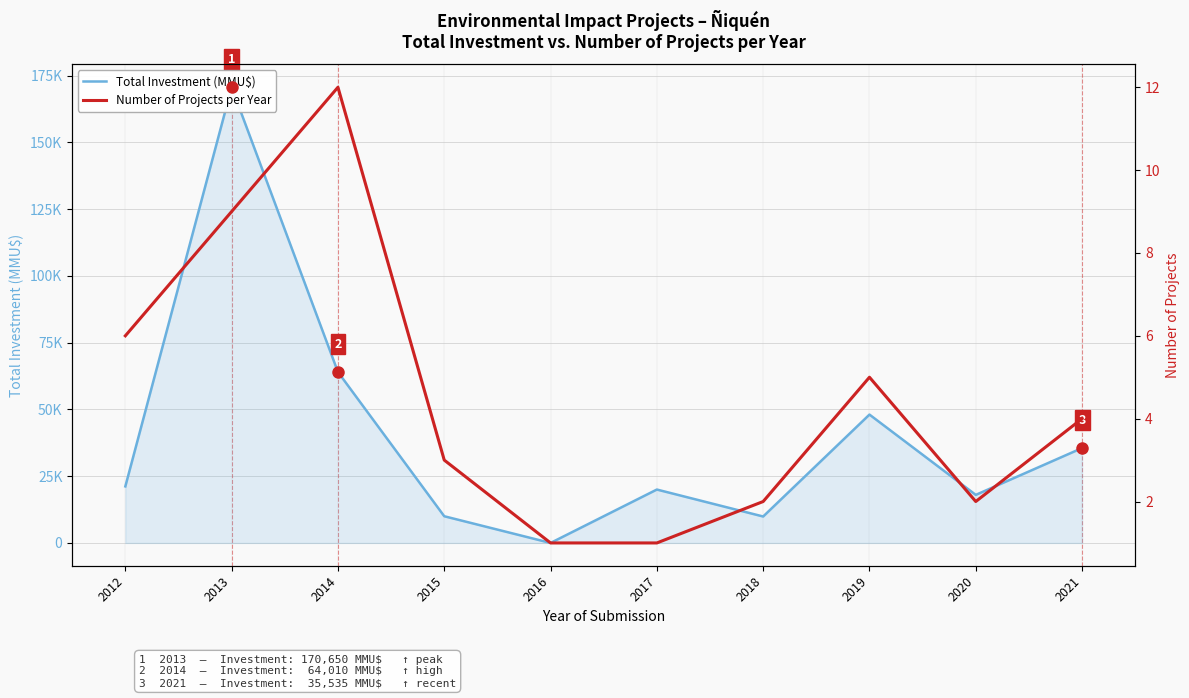

At 2015, list the series in order from largest to smallest.

Total Investment (MMU$), Number of Projects per Year